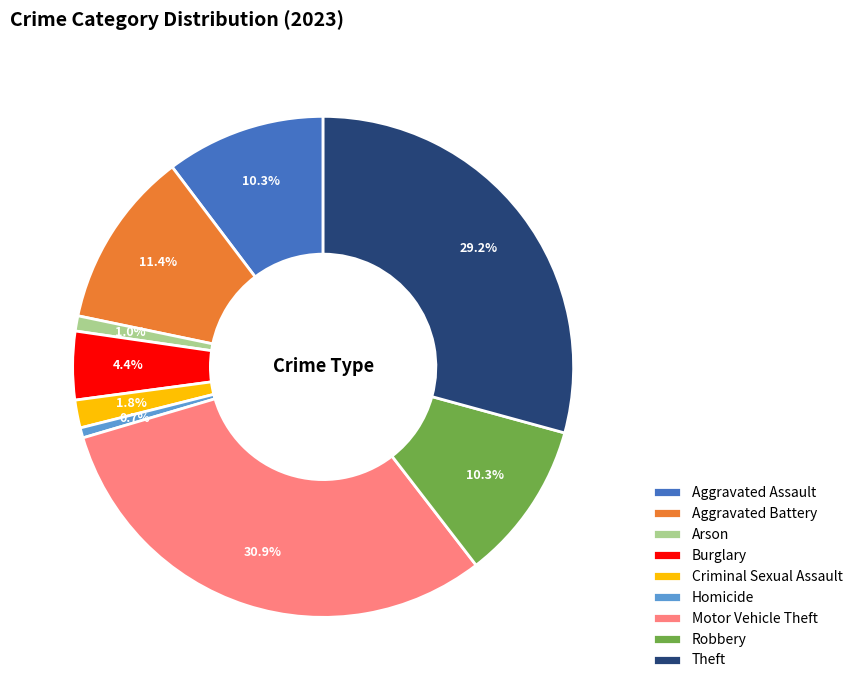

Between Aggravated Assault and Aggravated Battery, which is larger?

Aggravated Battery